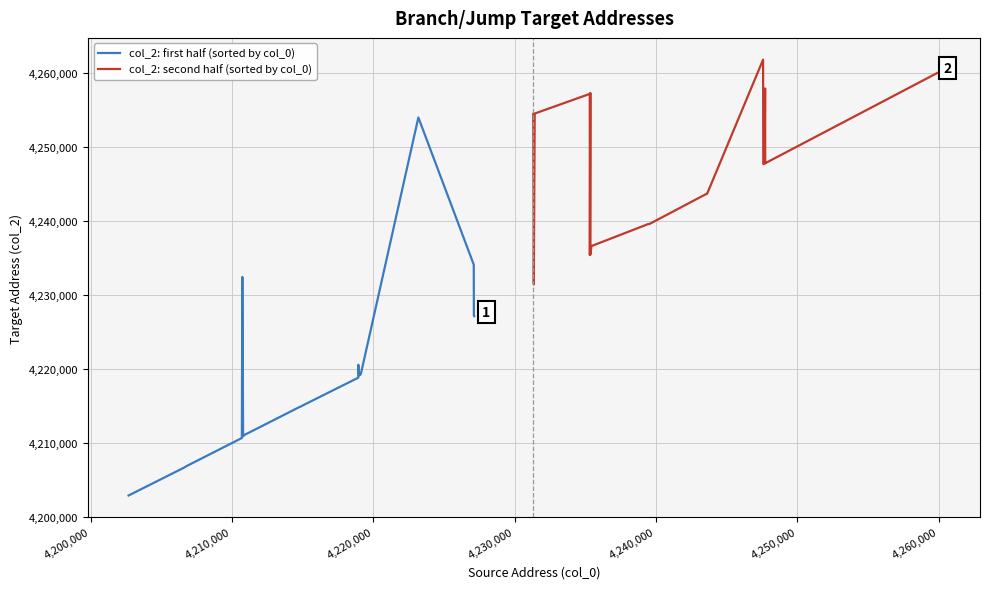

What is the smallest value displayed?

4202872